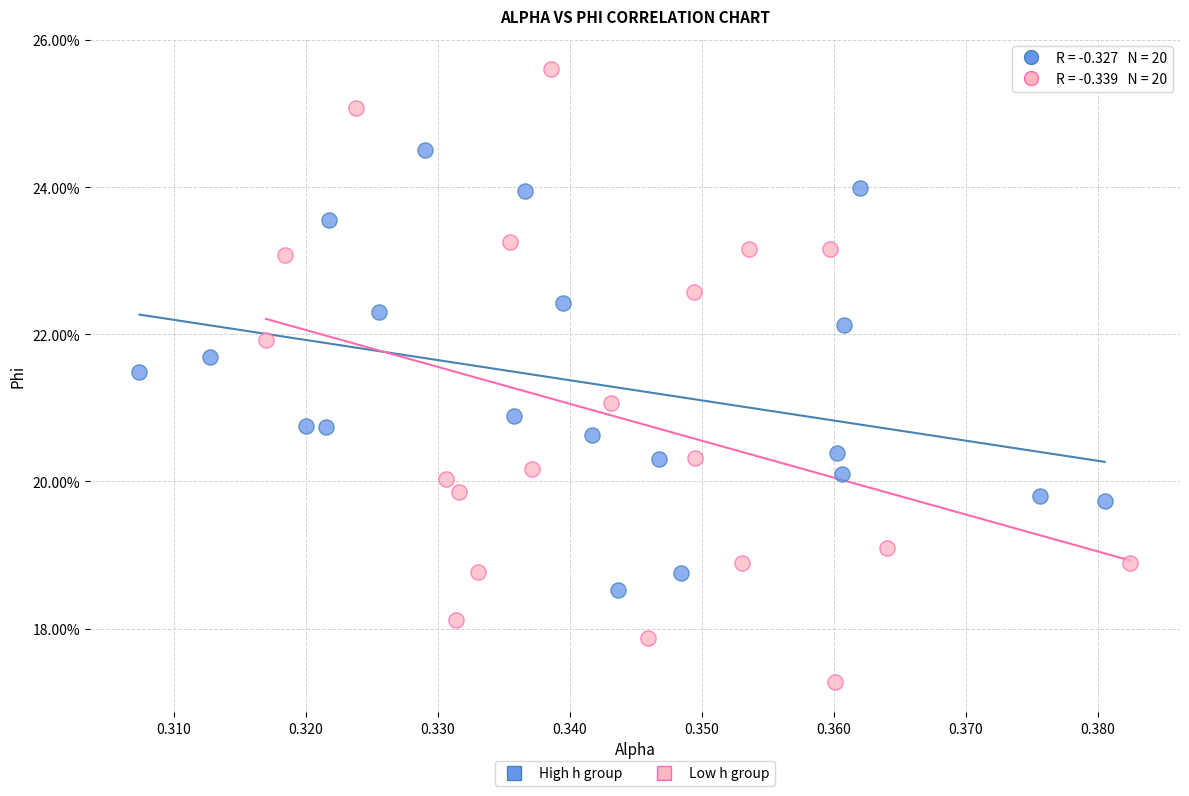

What are all the series names shown in the legend?

High h group, Low h group